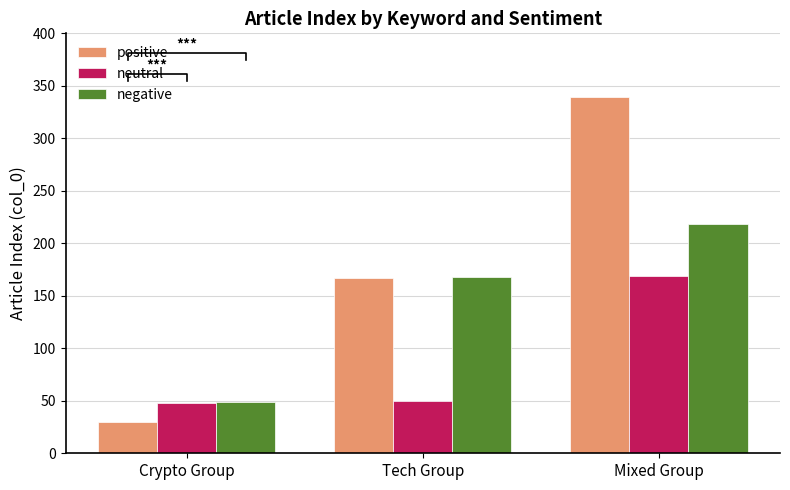

What is the minimum value shown in the chart?

30